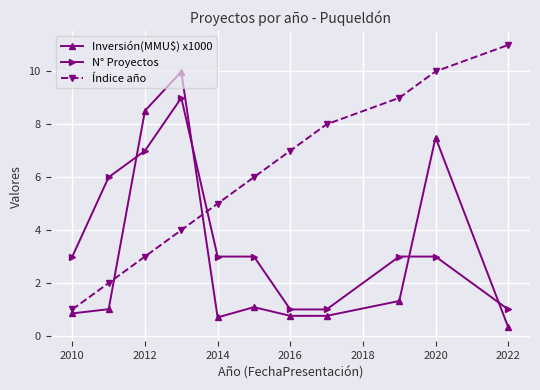

Which series has the largest total across all categories?

Índice año